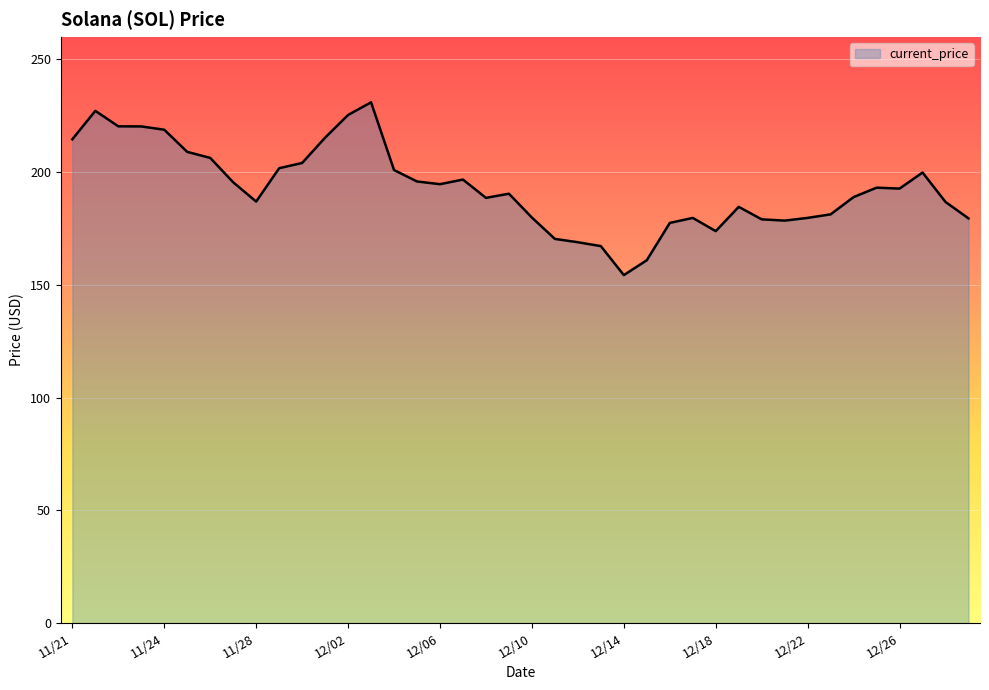

What is the greatest value displayed?

231.0